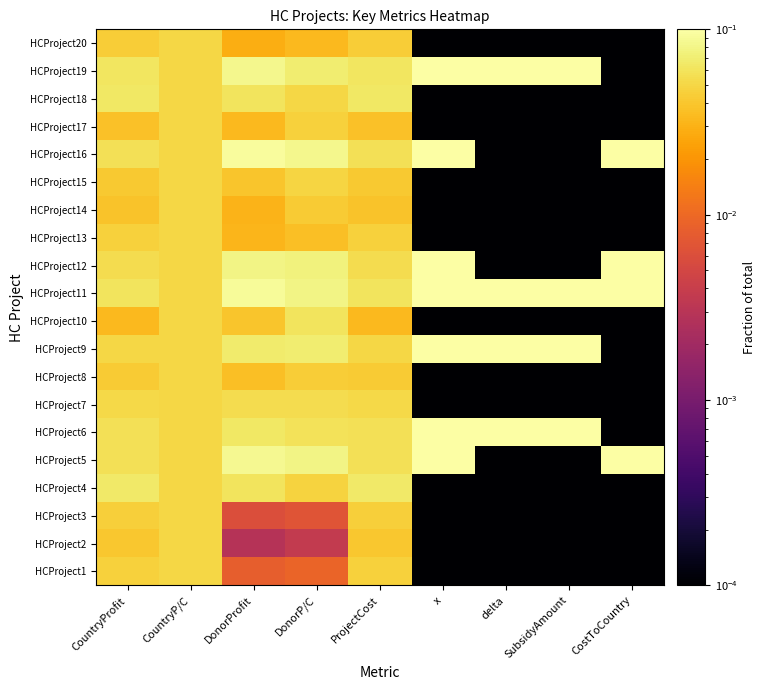

Reading left to right, list all the values displayed in this chart.

HCProject1: CountryProfit=0.0	CountryP/C=0.1	DonorProfit=0.0	DonorP/C=0.0	ProjectCost=0.0	x=0.0	delta=0.0	SubsidyAmount=0.0	CostToCountry=0.0
HCProject2: CountryProfit=0.0	CountryP/C=0.1	DonorProfit=0.0	DonorP/C=0.0	ProjectCost=0.0	x=0.0	delta=0.0	SubsidyAmount=0.0	CostToCountry=0.0
HCProject3: CountryProfit=0.0	CountryP/C=0.1	DonorProfit=0.0	DonorP/C=0.0	ProjectCost=0.0	x=0.0	delta=0.0	SubsidyAmount=0.0	CostToCountry=0.0
HCProject4: CountryProfit=0.1	CountryP/C=0.1	DonorProfit=0.1	DonorP/C=0.0	ProjectCost=0.1	x=0.0	delta=0.0	SubsidyAmount=0.0	CostToCountry=0.0
HCProject5: CountryProfit=0.1	CountryP/C=0.1	DonorProfit=0.1	DonorP/C=0.1	ProjectCost=0.1	x=0.1	delta=0.0	SubsidyAmount=0.0	CostToCountry=0.3
HCProject6: CountryProfit=0.1	CountryP/C=0.1	DonorProfit=0.1	DonorP/C=0.1	ProjectCost=0.1	x=0.1	delta=0.3	SubsidyAmount=0.3	CostToCountry=0.0
HCProject7: CountryProfit=0.1	CountryP/C=0.1	DonorProfit=0.1	DonorP/C=0.1	ProjectCost=0.1	x=0.0	delta=0.0	SubsidyAmount=0.0	CostToCountry=0.0
HCProject8: CountryProfit=0.0	CountryP/C=0.1	DonorProfit=0.0	DonorP/C=0.0	ProjectCost=0.0	x=0.0	delta=0.0	SubsidyAmount=0.0	CostToCountry=0.0
HCProject9: CountryProfit=0.1	CountryP/C=0.1	DonorProfit=0.1	DonorP/C=0.1	ProjectCost=0.1	x=0.1	delta=0.3	SubsidyAmount=0.3	CostToCountry=0.0
HCProject10: CountryProfit=0.0	CountryP/C=0.1	DonorProfit=0.0	DonorP/C=0.1	ProjectCost=0.0	x=0.0	delta=0.0	SubsidyAmount=0.0	CostToCountry=0.0
HCProject11: CountryProfit=0.1	CountryP/C=0.1	DonorProfit=0.1	DonorP/C=0.1	ProjectCost=0.1	x=0.1	delta=0.1	SubsidyAmount=0.1	CostToCountry=0.2
HCProject12: CountryProfit=0.1	CountryP/C=0.1	DonorProfit=0.1	DonorP/C=0.1	ProjectCost=0.1	x=0.1	delta=0.0	SubsidyAmount=0.0	CostToCountry=0.3
HCProject13: CountryProfit=0.0	CountryP/C=0.1	DonorProfit=0.0	DonorP/C=0.0	ProjectCost=0.0	x=0.0	delta=0.0	SubsidyAmount=0.0	CostToCountry=0.0
HCProject14: CountryProfit=0.0	CountryP/C=0.1	DonorProfit=0.0	DonorP/C=0.0	ProjectCost=0.0	x=0.0	delta=0.0	SubsidyAmount=0.0	CostToCountry=0.0
HCProject15: CountryProfit=0.0	CountryP/C=0.1	DonorProfit=0.0	DonorP/C=0.0	ProjectCost=0.0	x=0.0	delta=0.0	SubsidyAmount=0.0	CostToCountry=0.0
HCProject16: CountryProfit=0.1	CountryP/C=0.1	DonorProfit=0.1	DonorP/C=0.1	ProjectCost=0.1	x=0.1	delta=0.0	SubsidyAmount=0.0	CostToCountry=0.3
HCProject17: CountryProfit=0.0	CountryP/C=0.1	DonorProfit=0.0	DonorP/C=0.0	ProjectCost=0.0	x=0.0	delta=0.0	SubsidyAmount=0.0	CostToCountry=0.0
HCProject18: CountryProfit=0.1	CountryP/C=0.1	DonorProfit=0.1	DonorP/C=0.1	ProjectCost=0.1	x=0.0	delta=0.0	SubsidyAmount=0.0	CostToCountry=0.0
HCProject19: CountryProfit=0.1	CountryP/C=0.1	DonorProfit=0.1	DonorP/C=0.1	ProjectCost=0.1	x=0.1	delta=0.3	SubsidyAmount=0.3	CostToCountry=0.0
HCProject20: CountryProfit=0.0	CountryP/C=0.1	DonorProfit=0.0	DonorP/C=0.0	ProjectCost=0.0	x=0.0	delta=0.0	SubsidyAmount=0.0	CostToCountry=0.0